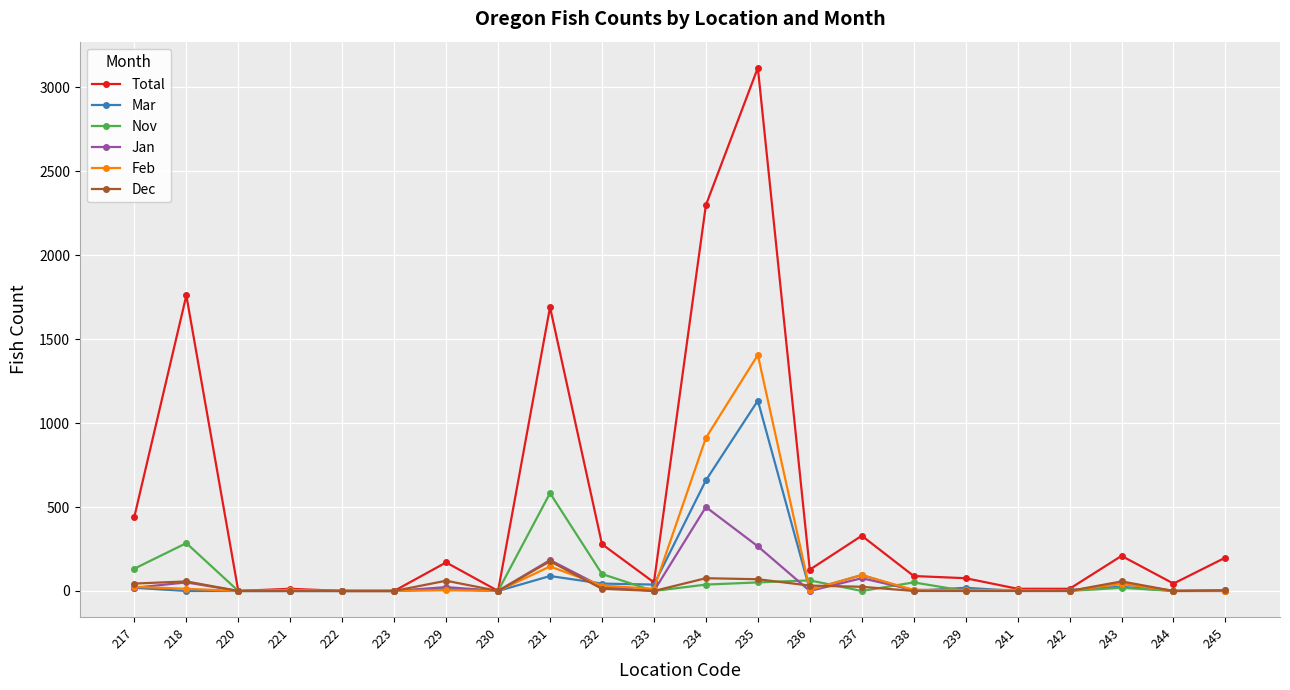

What is the greatest value displayed?

3117